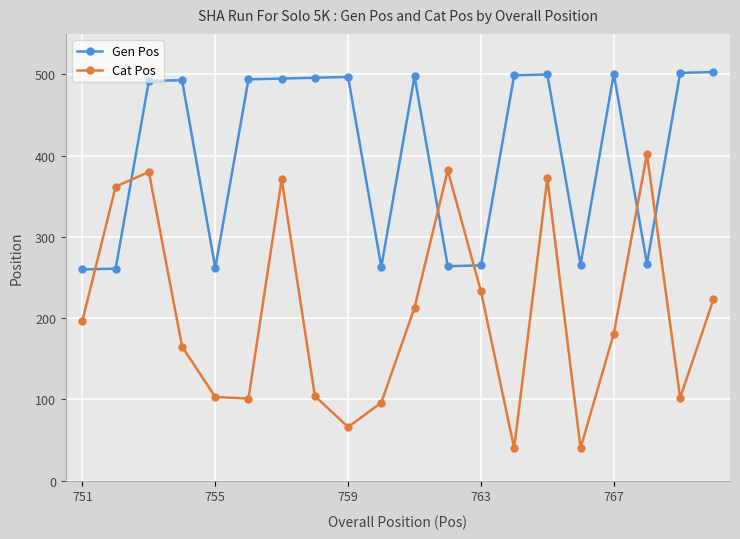

List the series in order of their overall mean, lowest first.

Cat Pos, Gen Pos